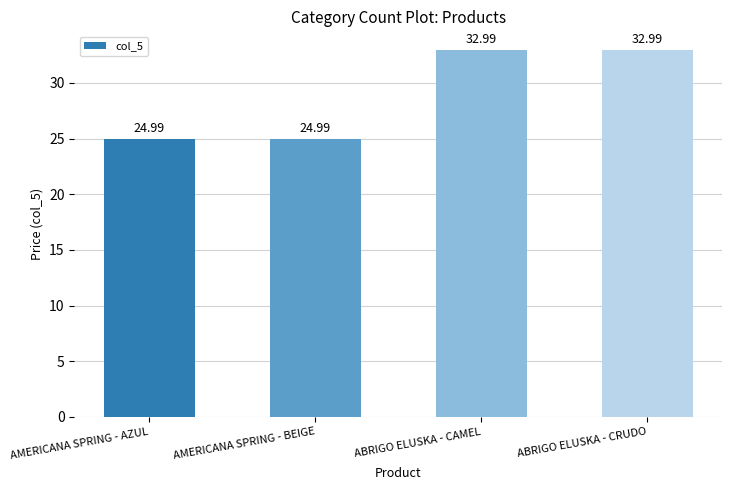

At which label does the data first exceed 32?

ABRIGO ELUSKA - CAMEL